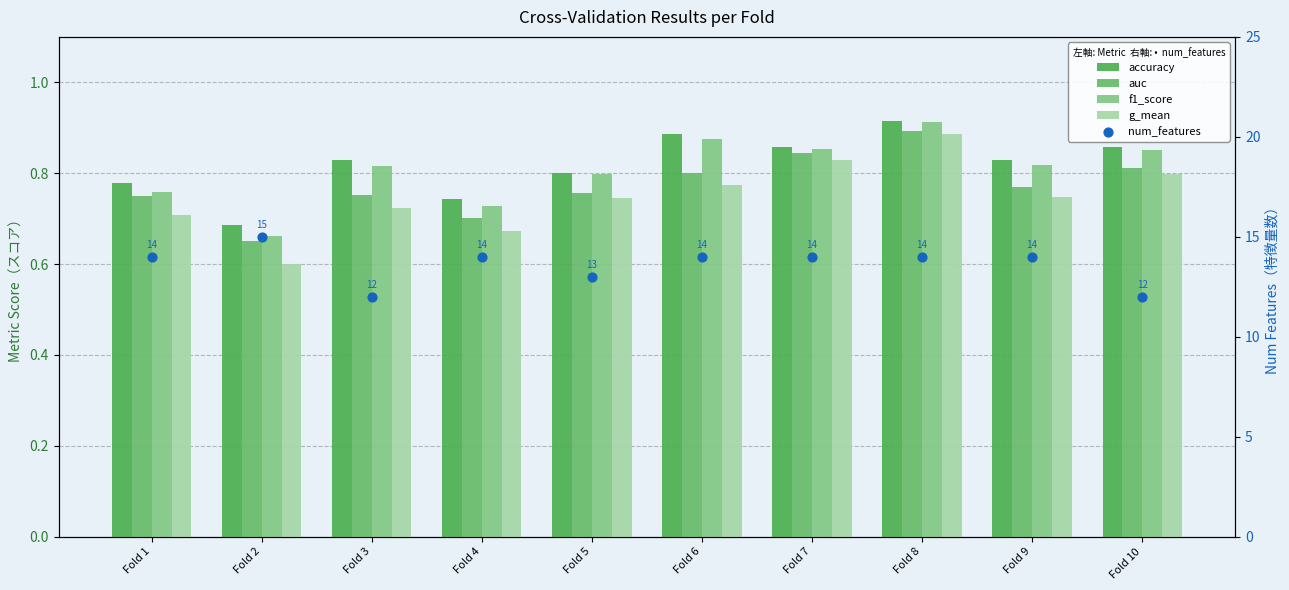

Which series reaches the maximum Y coordinate?

num_features